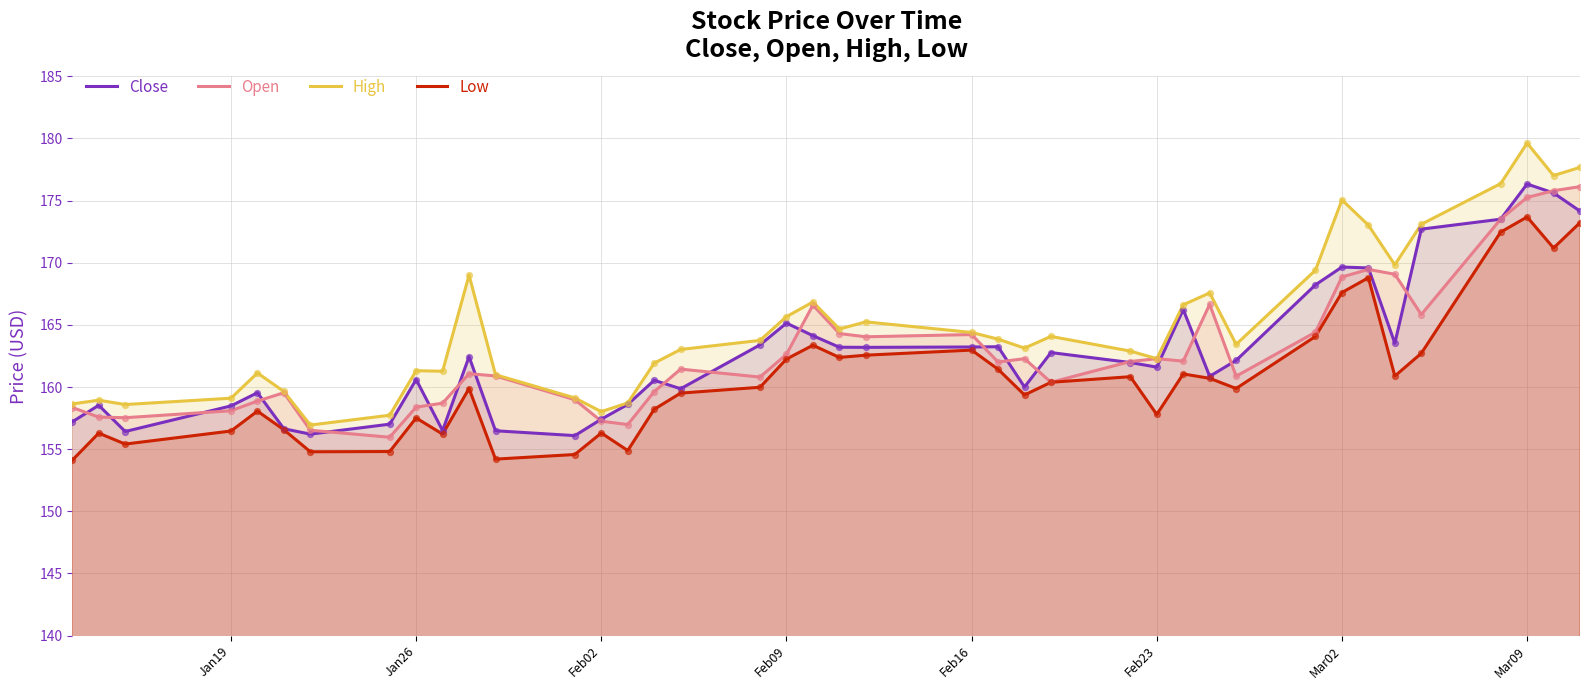

Which series contains the lowest Y value?

Low